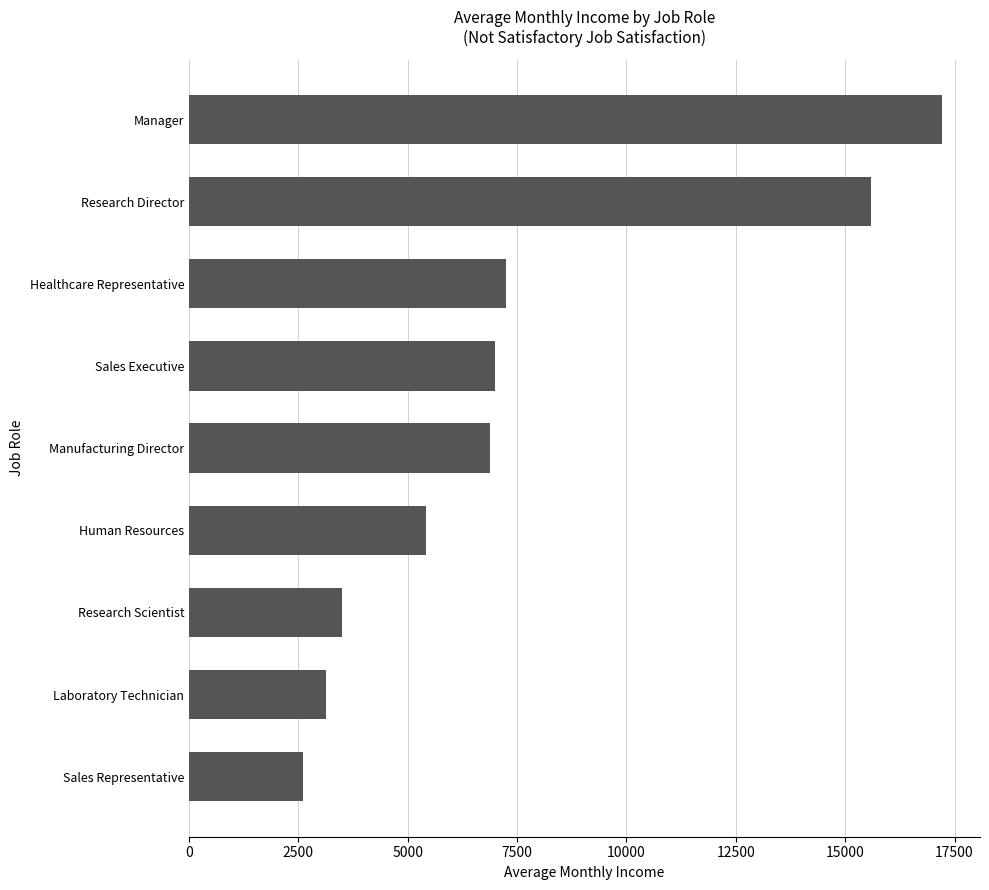

Which category has the highest value across all series?

Manager